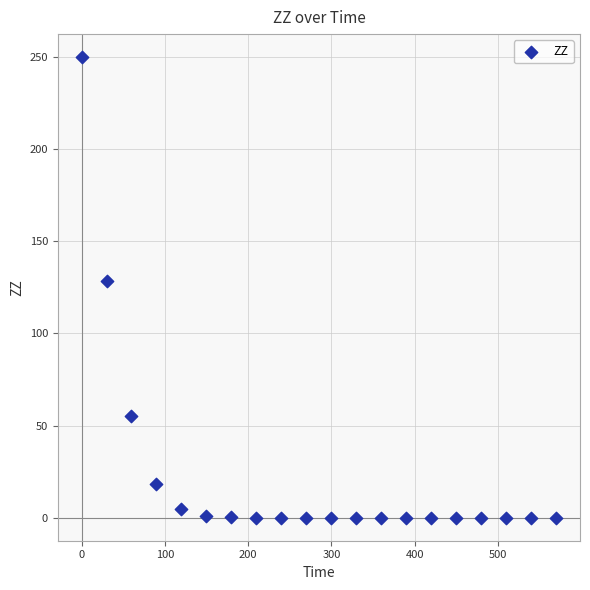

What Y value in the scatter plot is closest to 125?

128.7